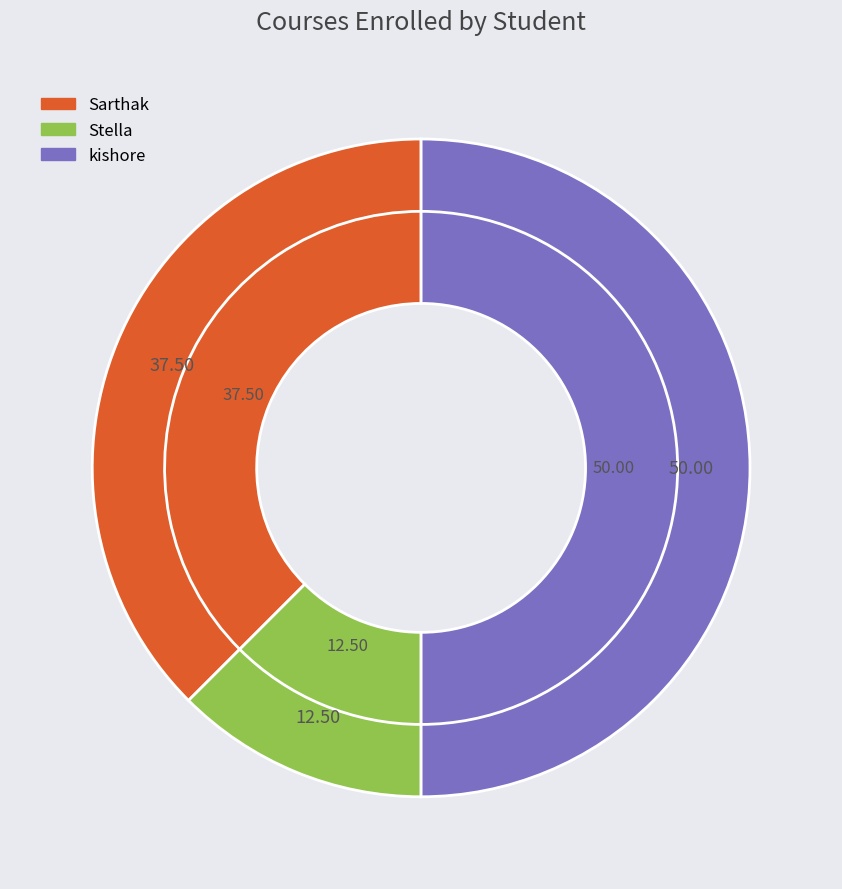

Is it true that Stella is 12% of the pie?

True